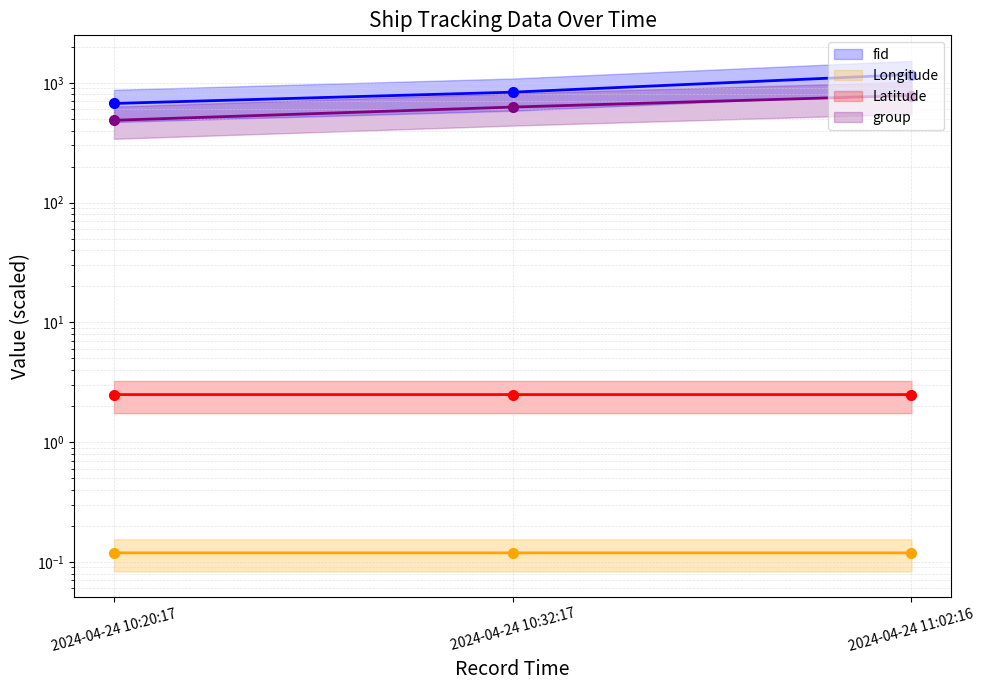

What is the value of the Latitude (line) point at the 3rd from the left?

2.5